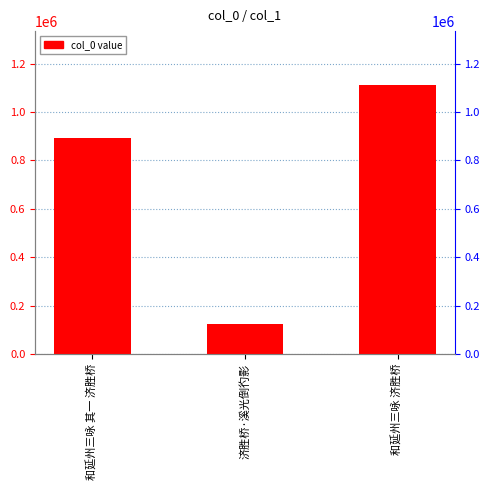

How many series are shown in this chart?

1